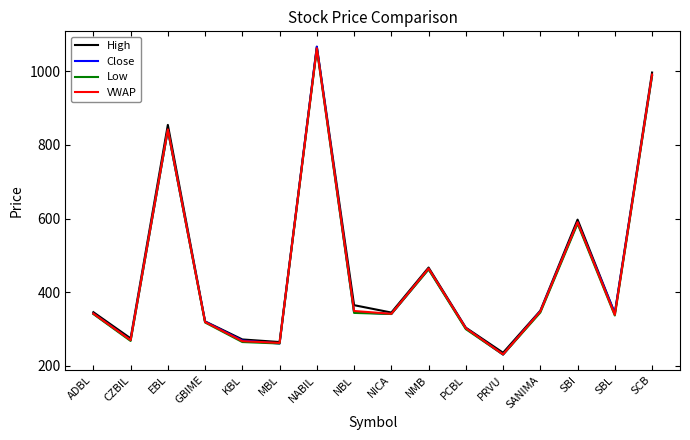

True or false: VWAP and Low cross at least once.

False